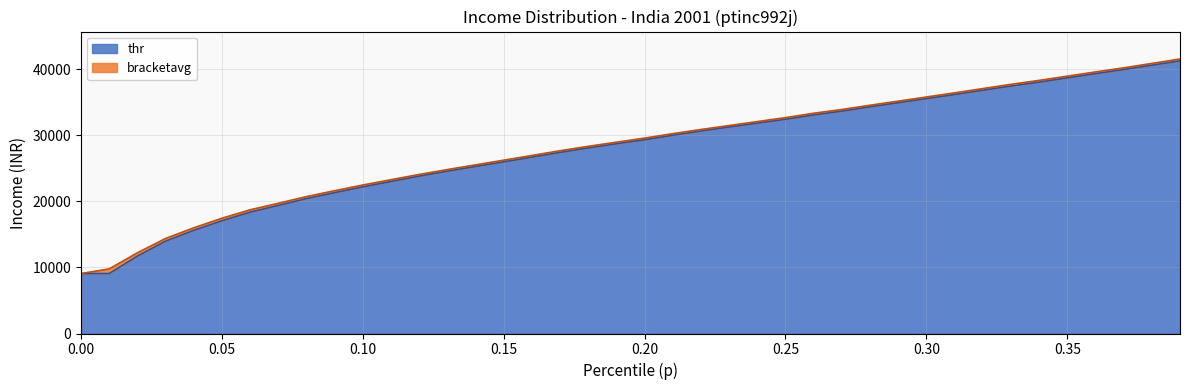

True or false: bracketavg and thr intersect in this chart.

False